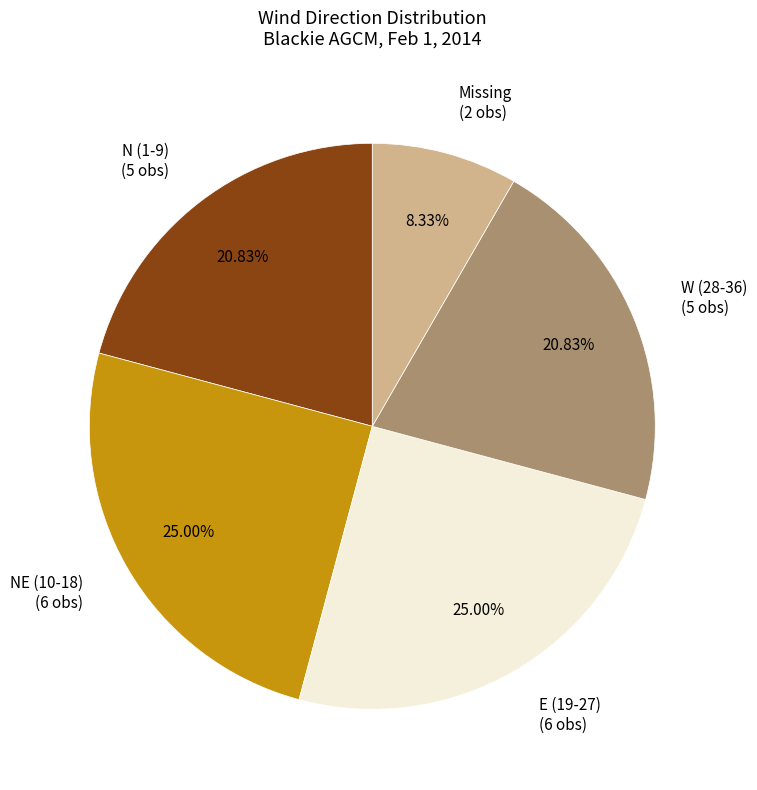

How many segments does this pie chart have?

5